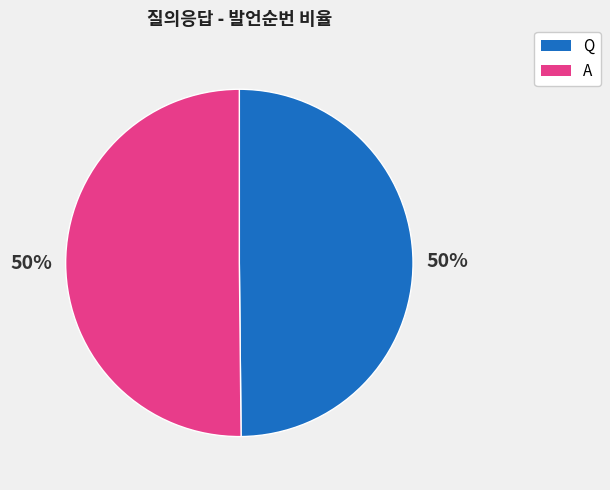

Approximately how many times larger is the value at Q compared to A?

1.0